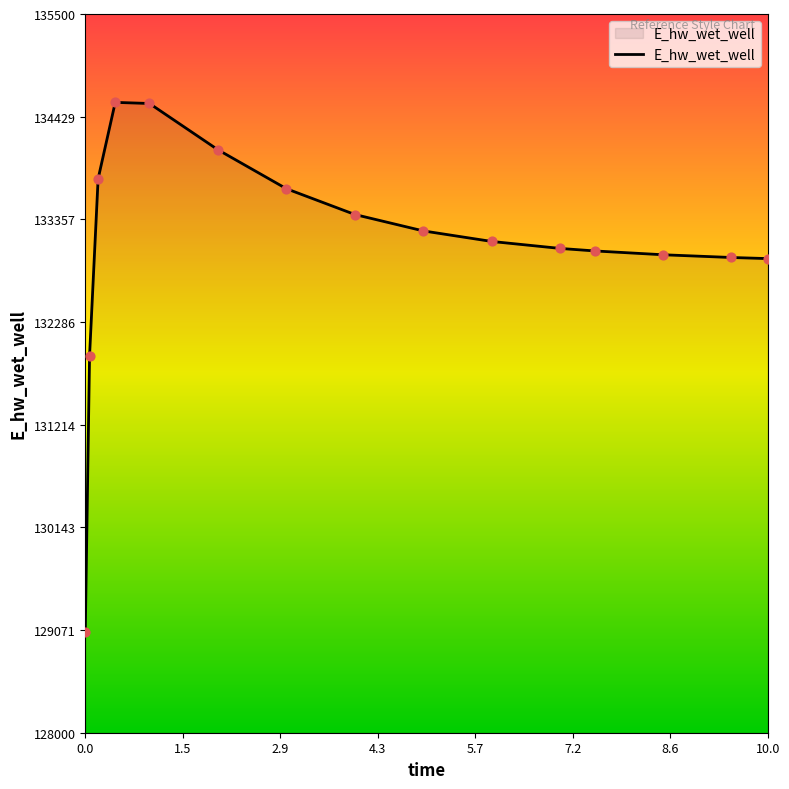

What is the greatest value displayed?

134577.9